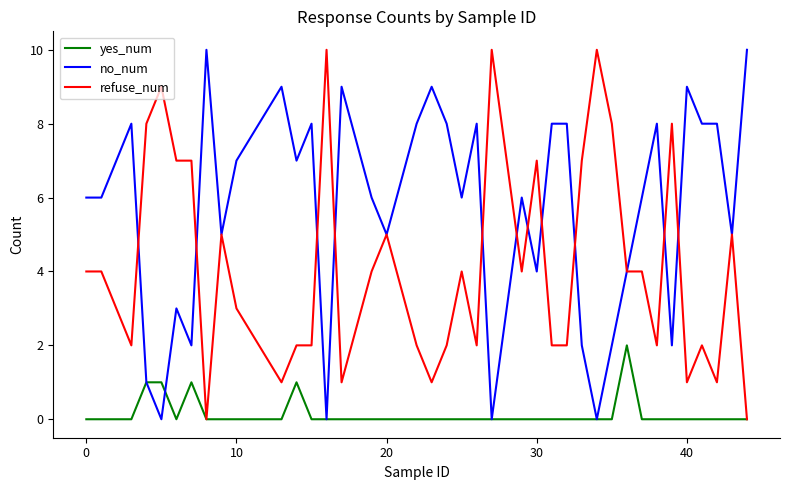

What is the highest value of the refuse_num series?

10